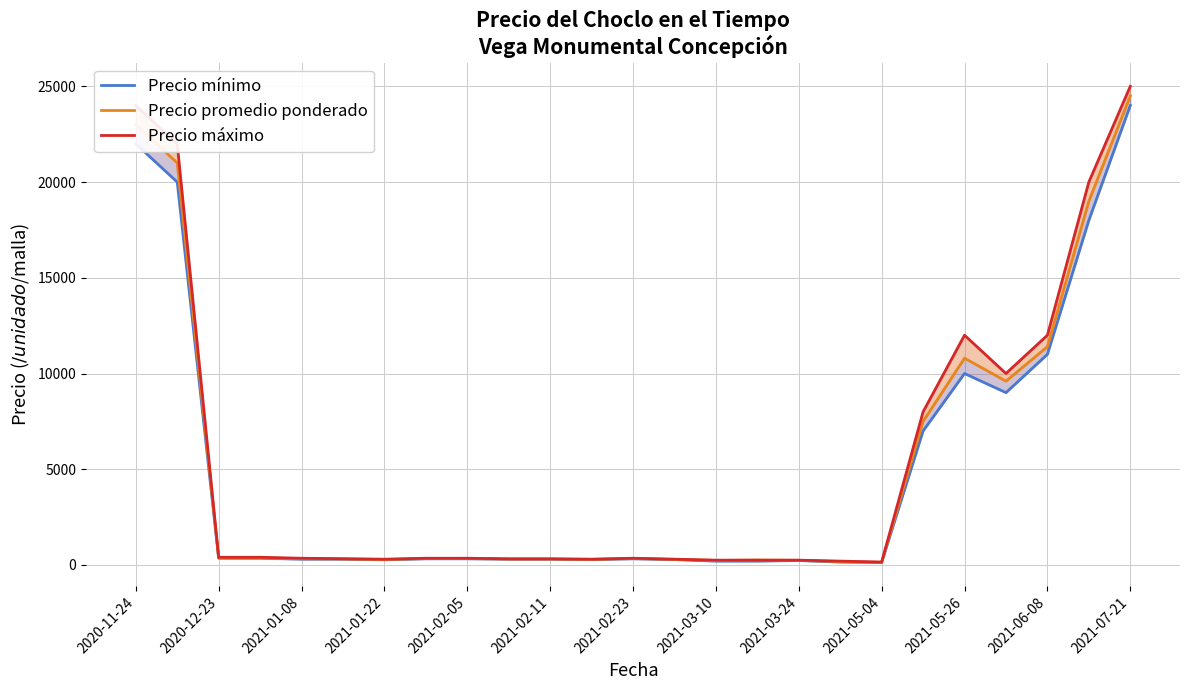

Rank the series by their maximum value, from highest to lowest.

Precio máximo, Precio promedio ponderado, Precio mínimo